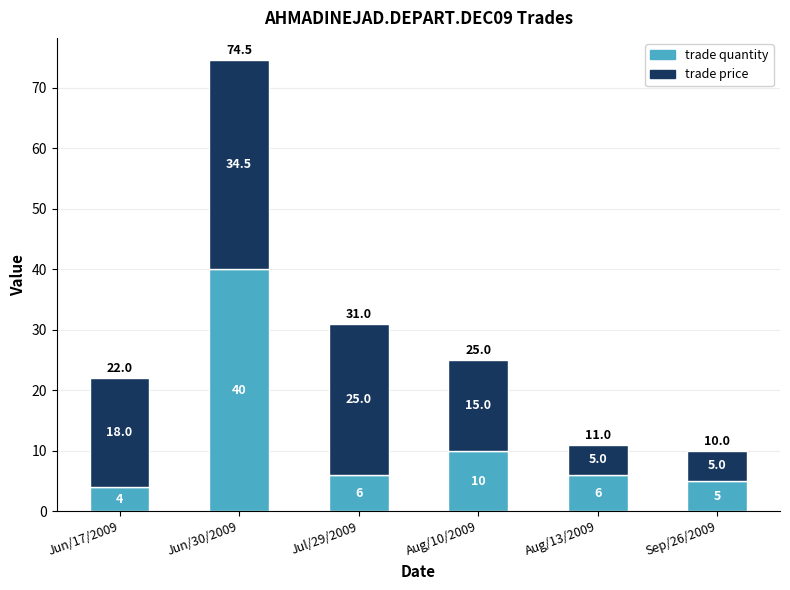

What is the sum of all trade quantity values?

71.0